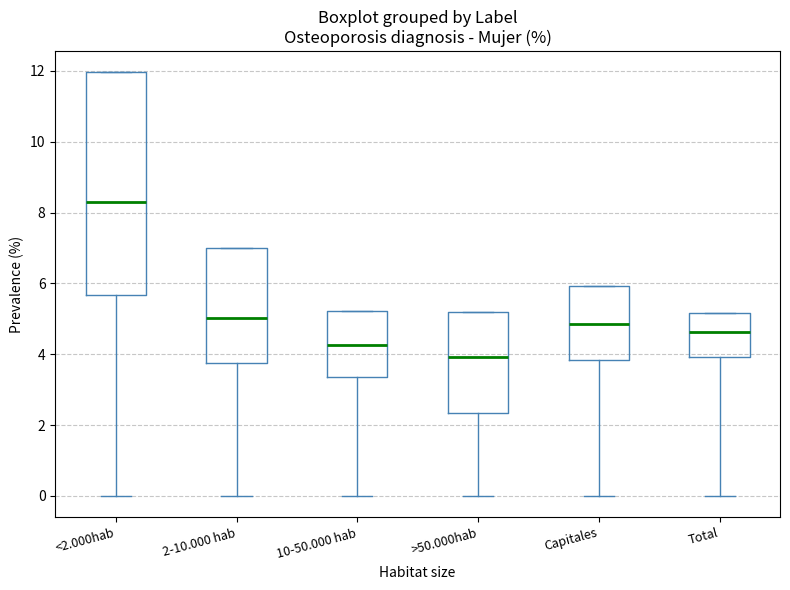

Reading left to right, transcribe this box plot: for each box, give where its median line is, the range the box spans, and where its two whiskers end, as read against the y-axis. The values are not printed on the chart, so give them approximately, as read against the axis.

<2.000hab: median 8.4, box 5.6 to 12.0, whiskers 0.0 to 12.0
2-10.000 hab: median 5.0, box 3.8 to 7.0, whiskers 0.0 to 7.0
10-50.000 hab: median 4.2, box 3.4 to 5.2, whiskers 0.0 to 5.2
>50.000hab: median 4.0, box 2.4 to 5.2, whiskers 0.0 to 5.2
Capitales: median 4.8, box 3.8 to 6.0, whiskers 0.0 to 6.0
Total: median 4.6, box 4.0 to 5.2, whiskers 0.0 to 5.2